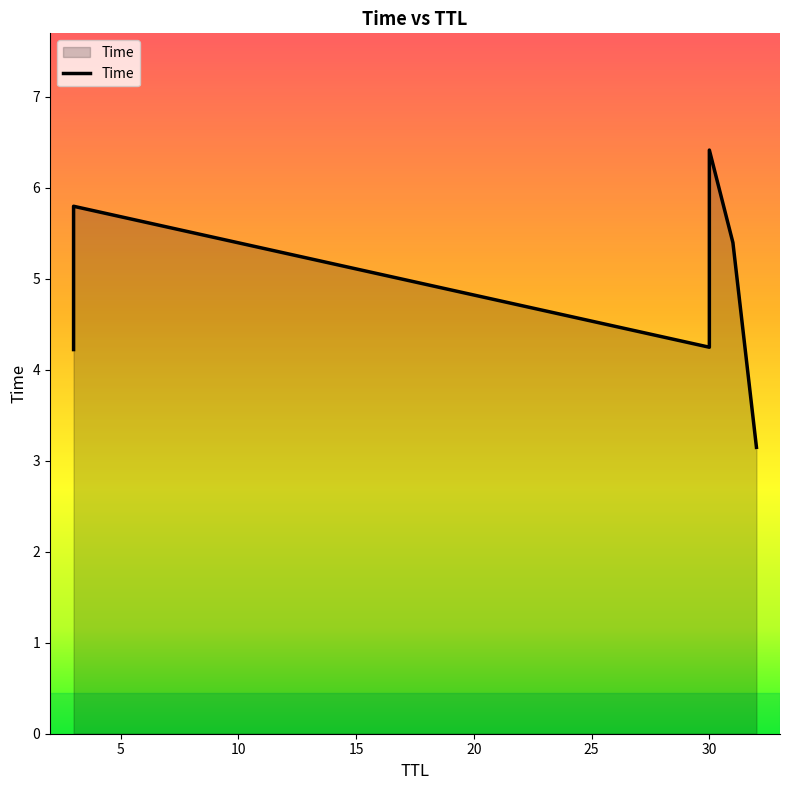

How many lines are shown in the chart?

1